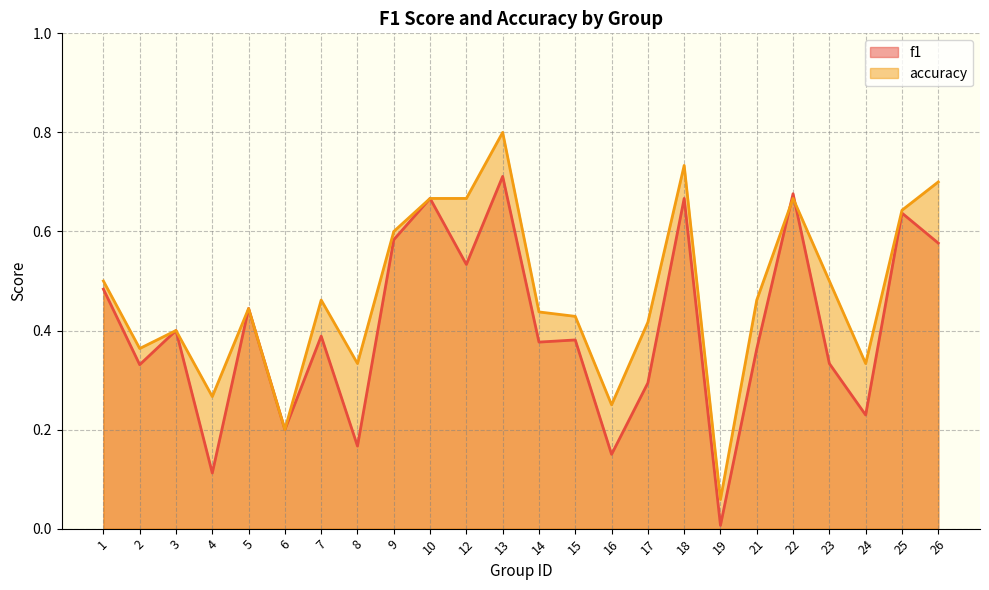

At how many categories does at least one series exceed 0?

24